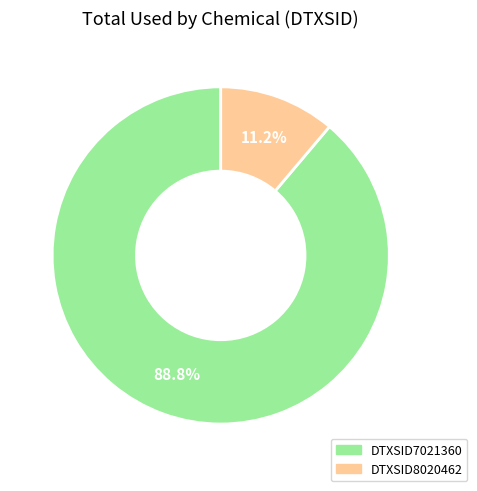

Which category accounts for the majority?

DTXSID7021360